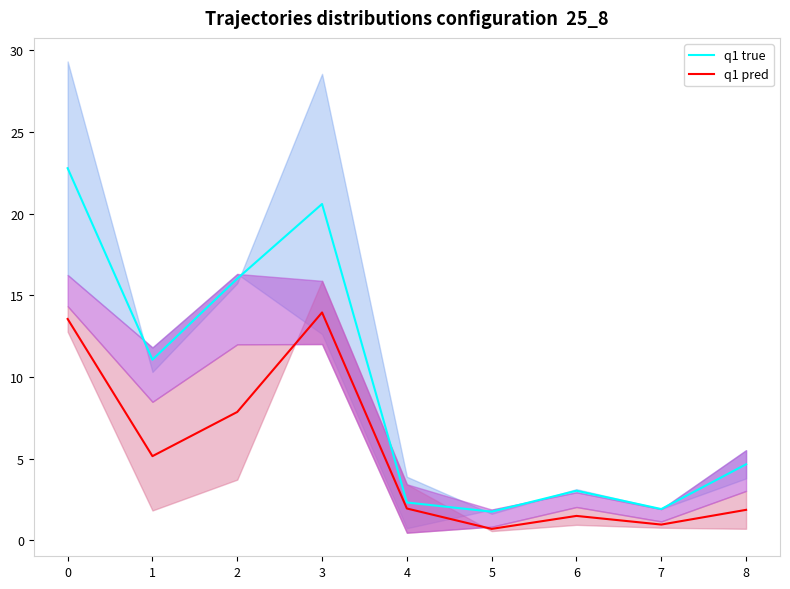

Where is the first local maximum for q1 pred?

3